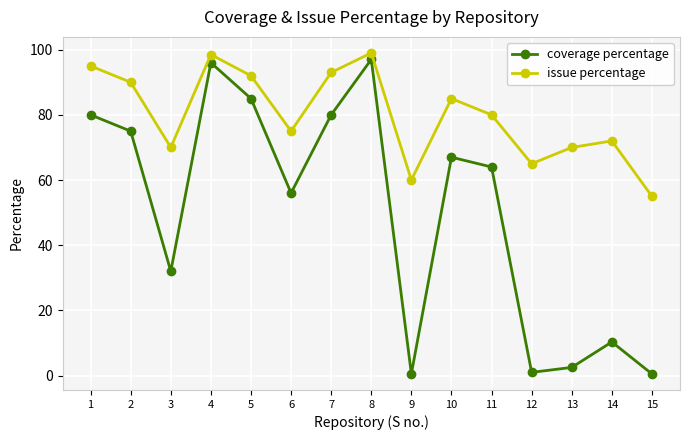

True or false: coverage percentage has a value of 6.0 at 14.

False